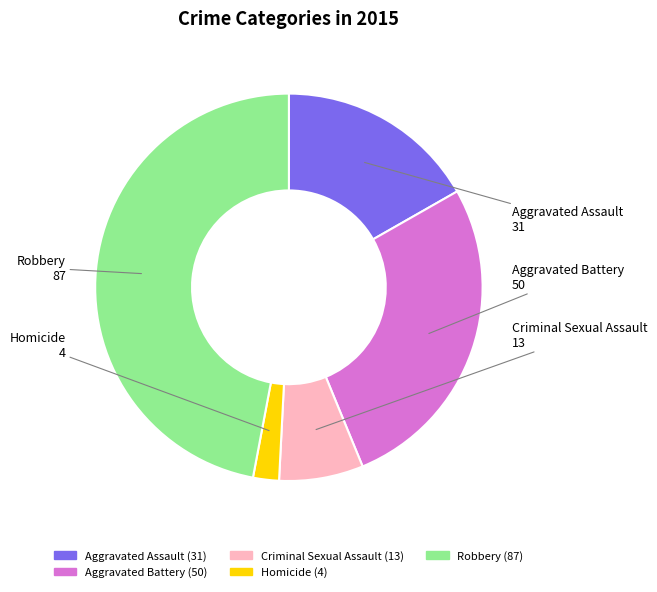

Between Homicide and Robbery, which is larger?

Robbery